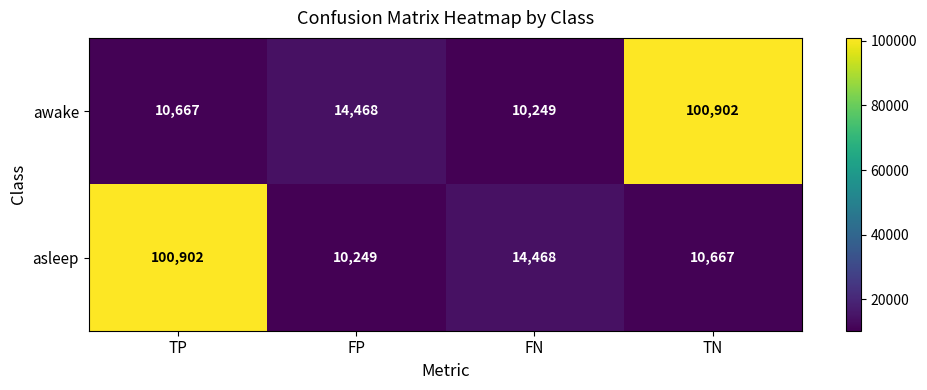

At which label does asleep reach its minimum?

FP